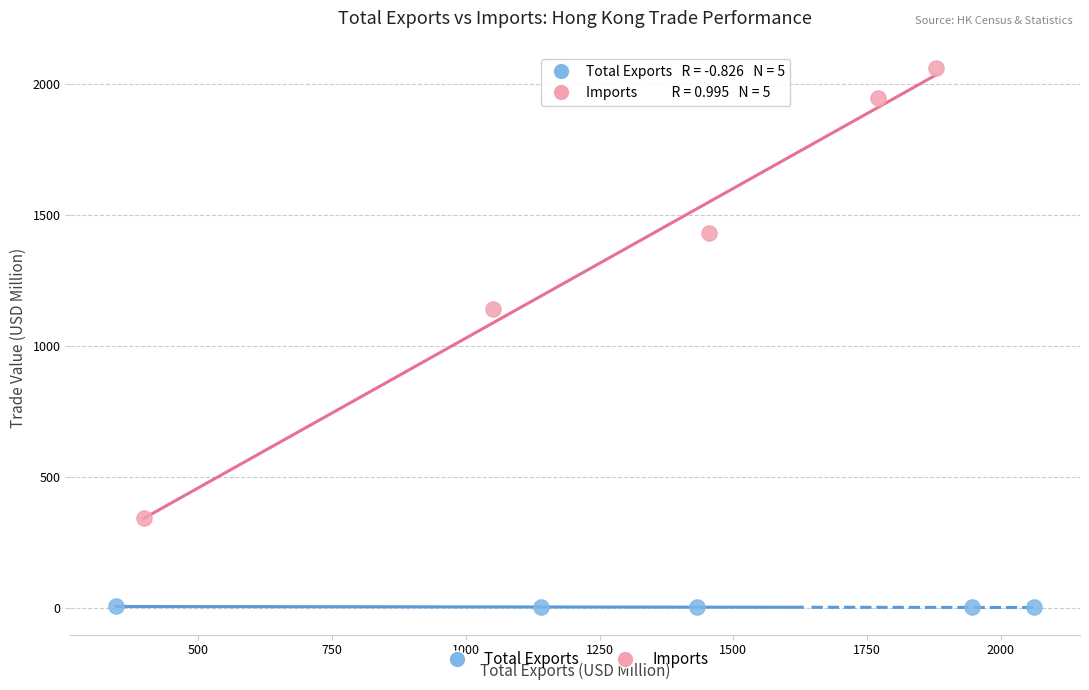

Which series contains the highest Y value?

Imports